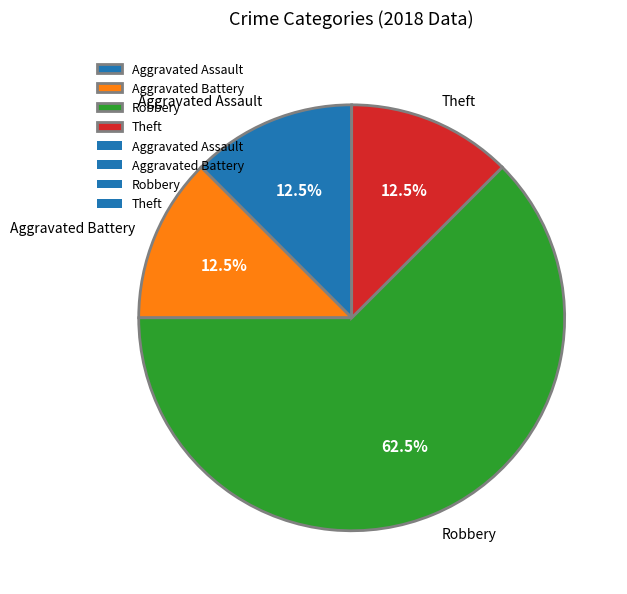

Which slice is the largest?

Robbery